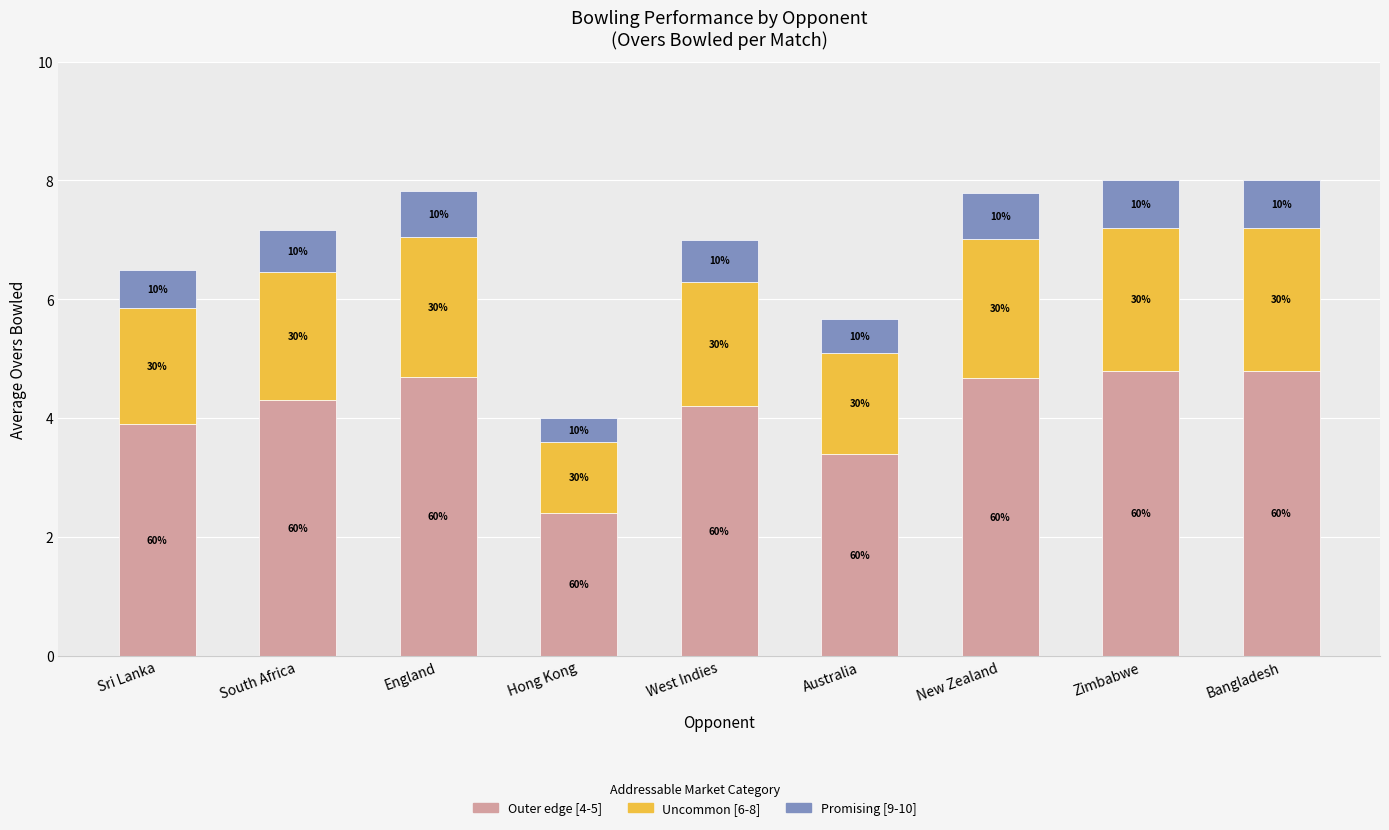

What is the label of the 1st bar from the right?

Bangladesh